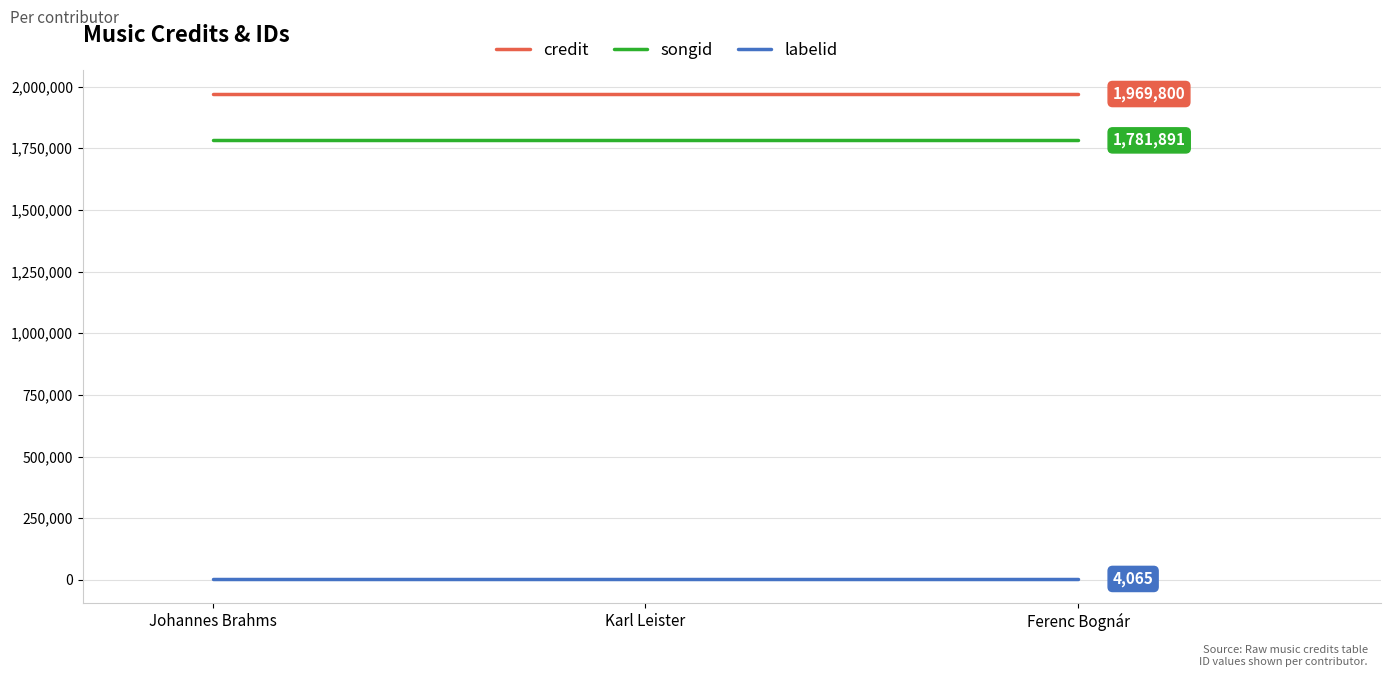

How many lines are shown in the chart?

3